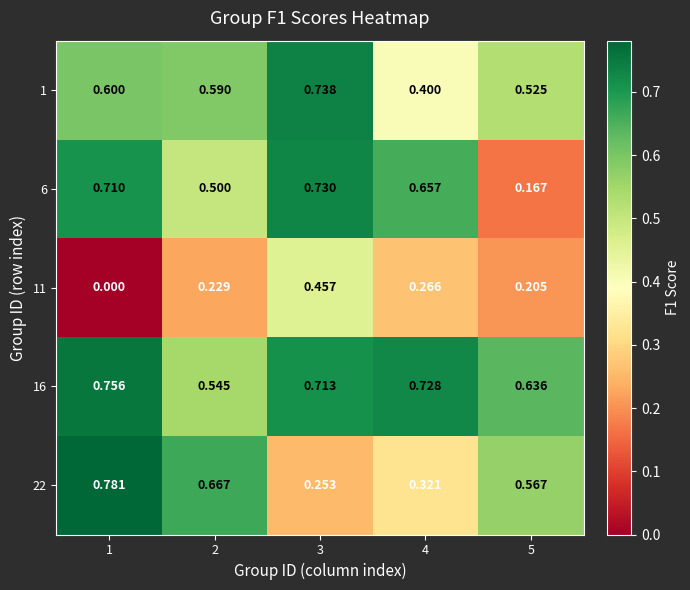

Is the value of 11 at 3 greater than the value of 16 at 4?

No